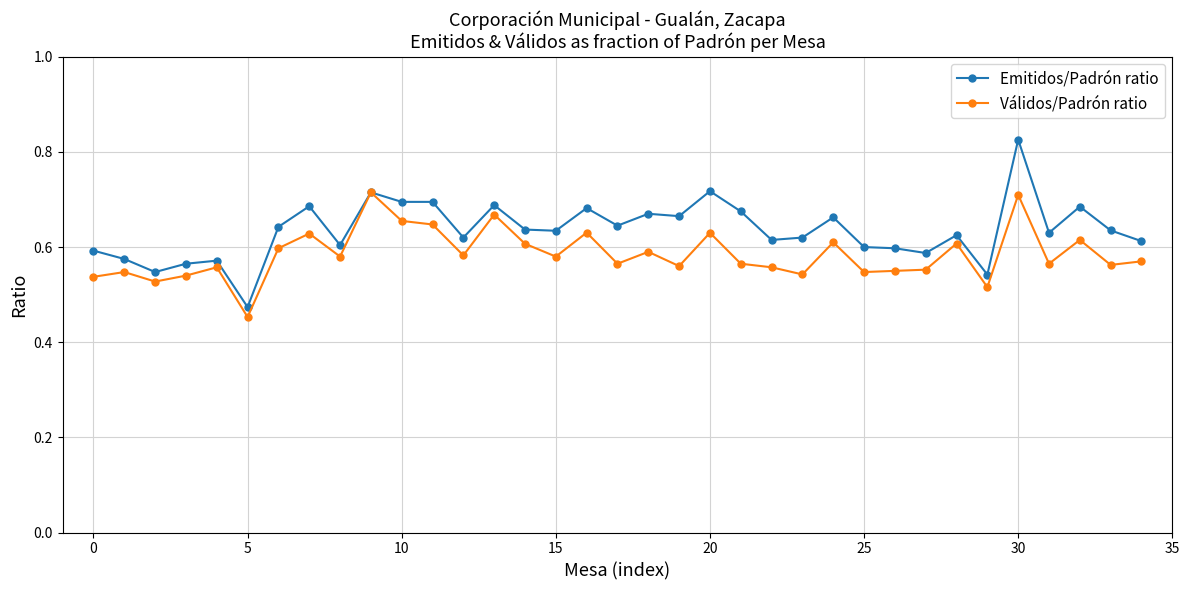

What are all the series names shown in the legend?

Emitidos/Padrón ratio, Válidos/Padrón ratio